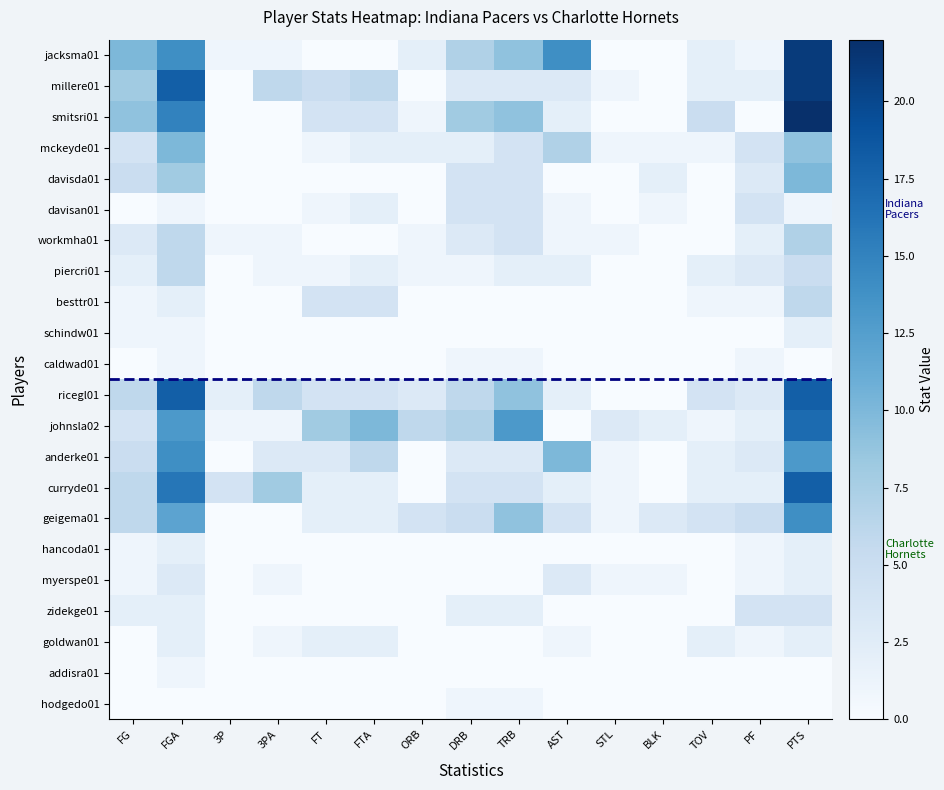

Reading left to right, extract all data points from this chart.

jacksma01: FG=10	FGA=14	3P=1	3PA=1	FT=0	FTA=0	ORB=2	DRB=7	TRB=9	AST=14	STL=0	BLK=0	TOV=2	PF=1	PTS=21
millere01: FG=8	FGA=18	3P=0	3PA=6	FT=5	FTA=6	ORB=0	DRB=3	TRB=3	AST=3	STL=1	BLK=0	TOV=2	PF=2	PTS=21
smitsri01: FG=9	FGA=15	3P=0	3PA=0	FT=4	FTA=4	ORB=1	DRB=8	TRB=9	AST=2	STL=0	BLK=0	TOV=5	PF=0	PTS=22
mckeyde01: FG=4	FGA=10	3P=0	3PA=0	FT=1	FTA=2	ORB=2	DRB=2	TRB=4	AST=7	STL=1	BLK=1	TOV=1	PF=4	PTS=9
davisda01: FG=5	FGA=8	3P=0	3PA=0	FT=0	FTA=0	ORB=0	DRB=4	TRB=4	AST=0	STL=0	BLK=2	TOV=0	PF=3	PTS=10
davisan01: FG=0	FGA=1	3P=0	3PA=0	FT=1	FTA=2	ORB=0	DRB=4	TRB=4	AST=1	STL=0	BLK=1	TOV=0	PF=4	PTS=1
workmha01: FG=3	FGA=6	3P=1	3PA=1	FT=0	FTA=0	ORB=1	DRB=3	TRB=4	AST=1	STL=1	BLK=0	TOV=0	PF=2	PTS=7
piercri01: FG=2	FGA=6	3P=0	3PA=1	FT=1	FTA=2	ORB=1	DRB=1	TRB=2	AST=2	STL=0	BLK=0	TOV=2	PF=3	PTS=5
besttr01: FG=1	FGA=2	3P=0	3PA=0	FT=4	FTA=4	ORB=0	DRB=0	TRB=0	AST=0	STL=0	BLK=0	TOV=1	PF=1	PTS=6
schindw01: FG=1	FGA=1	3P=0	3PA=0	FT=0	FTA=0	ORB=0	DRB=0	TRB=0	AST=0	STL=0	BLK=0	TOV=0	PF=0	PTS=2
caldwad01: FG=0	FGA=1	3P=0	3PA=0	FT=0	FTA=0	ORB=0	DRB=1	TRB=1	AST=0	STL=0	BLK=0	TOV=0	PF=1	PTS=0
ricegl01: FG=6	FGA=18	3P=2	3PA=6	FT=4	FTA=4	ORB=3	DRB=6	TRB=9	AST=2	STL=0	BLK=0	TOV=4	PF=3	PTS=18
johnsla02: FG=4	FGA=13	3P=1	3PA=1	FT=8	FTA=10	ORB=6	DRB=7	TRB=13	AST=0	STL=3	BLK=2	TOV=1	PF=2	PTS=17
anderke01: FG=5	FGA=14	3P=0	3PA=3	FT=3	FTA=6	ORB=0	DRB=3	TRB=3	AST=10	STL=1	BLK=0	TOV=2	PF=3	PTS=13
curryde01: FG=6	FGA=16	3P=4	3PA=8	FT=2	FTA=2	ORB=0	DRB=4	TRB=4	AST=2	STL=1	BLK=0	TOV=2	PF=2	PTS=18
geigema01: FG=6	FGA=12	3P=0	3PA=0	FT=2	FTA=2	ORB=4	DRB=5	TRB=9	AST=4	STL=1	BLK=3	TOV=4	PF=5	PTS=14
hancoda01: FG=1	FGA=2	3P=0	3PA=0	FT=0	FTA=0	ORB=0	DRB=0	TRB=0	AST=0	STL=0	BLK=0	TOV=0	PF=1	PTS=2
myerspe01: FG=1	FGA=3	3P=0	3PA=1	FT=0	FTA=0	ORB=0	DRB=0	TRB=0	AST=3	STL=1	BLK=1	TOV=0	PF=1	PTS=2
zidekge01: FG=2	FGA=2	3P=0	3PA=0	FT=0	FTA=0	ORB=0	DRB=2	TRB=2	AST=0	STL=0	BLK=0	TOV=0	PF=4	PTS=4
goldwan01: FG=0	FGA=2	3P=0	3PA=1	FT=2	FTA=2	ORB=0	DRB=0	TRB=0	AST=1	STL=0	BLK=0	TOV=2	PF=1	PTS=2
addisra01: FG=0	FGA=1	3P=0	3PA=0	FT=0	FTA=0	ORB=0	DRB=0	TRB=0	AST=0	STL=0	BLK=0	TOV=0	PF=0	PTS=0
hodgedo01: FG=0	FGA=0	3P=0	3PA=0	FT=0	FTA=0	ORB=0	DRB=1	TRB=1	AST=0	STL=0	BLK=0	TOV=0	PF=0	PTS=0